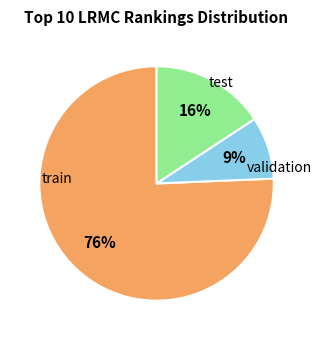

To the nearest percent, what is the average slice percentage?

33%